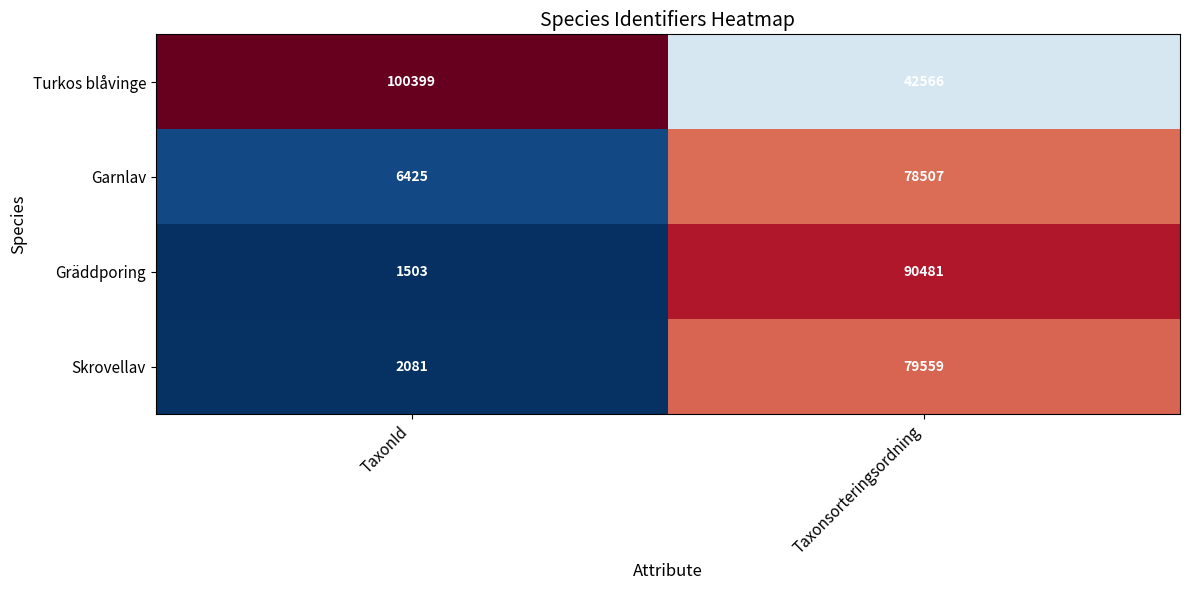

Reading left to right, extract all data points from this chart.

Turkos blåvinge: 100399	42566
Garnlav: 6425	78507
Gräddporing: 1503	90481
Skrovellav: 2081	79559